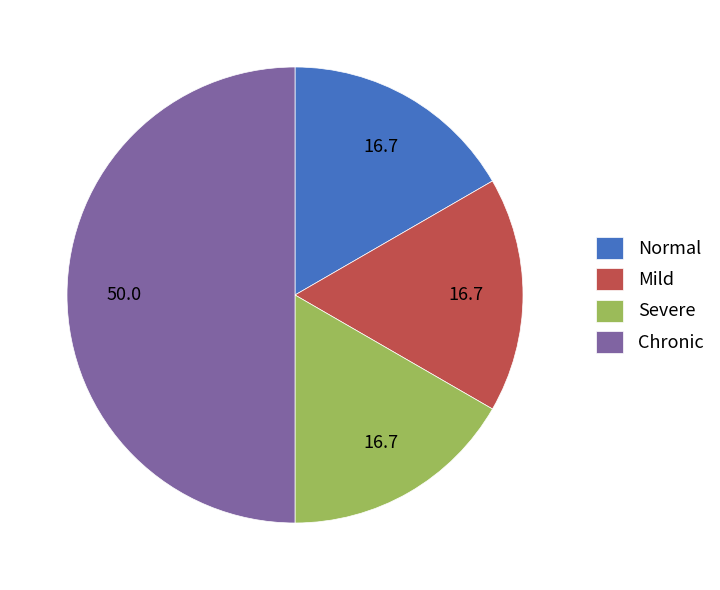

Does Normal represent more than half of the total?

No